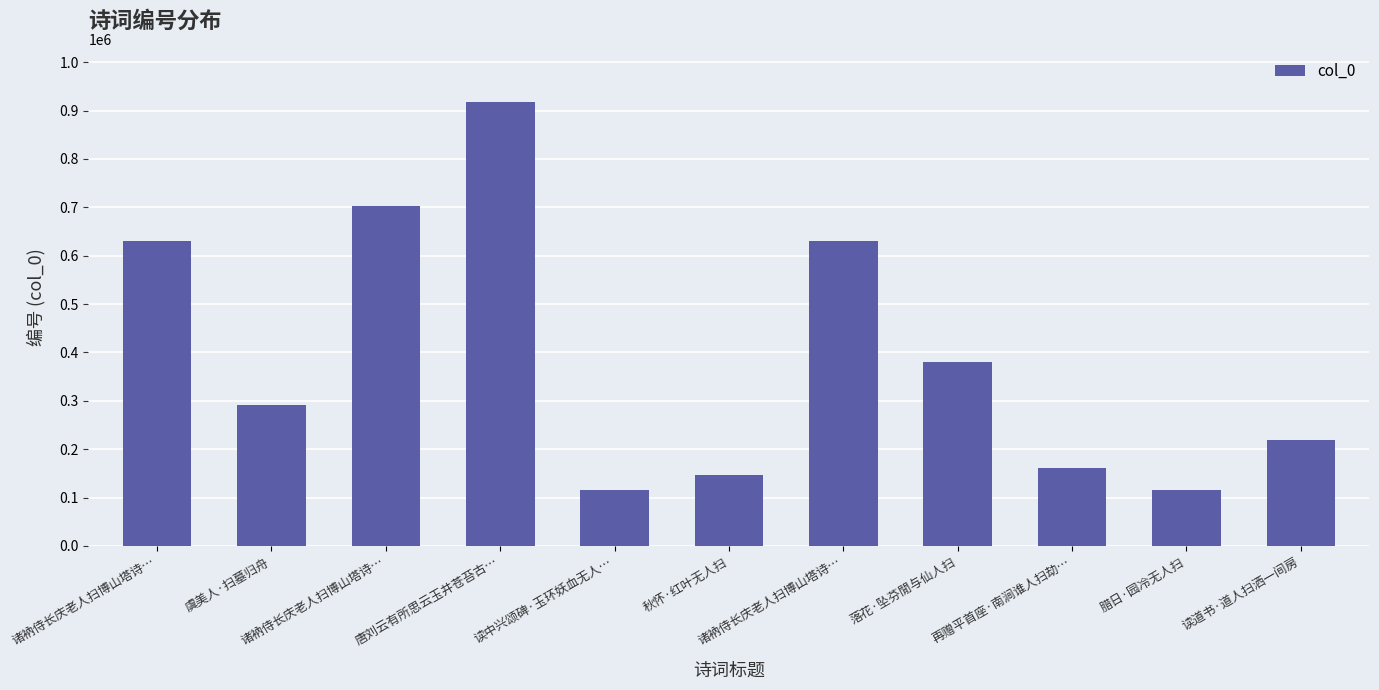

What is the ratio of the value at 落花·坠芬閒与仙人扫 to the value at 读中兴颂碑·玉环妖血无人…?

3.3